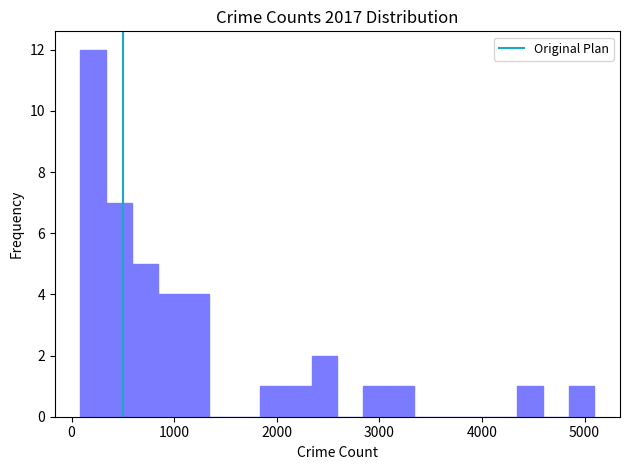

Around what value on the x-axis is the tallest bar? Give the approximate position of its centre, as read against the axis.

200